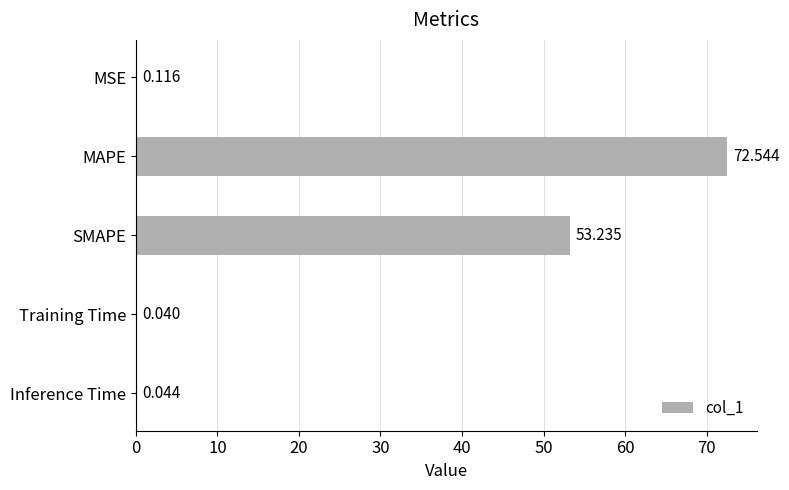

Between MSE and Inference Time, which is larger?

MSE